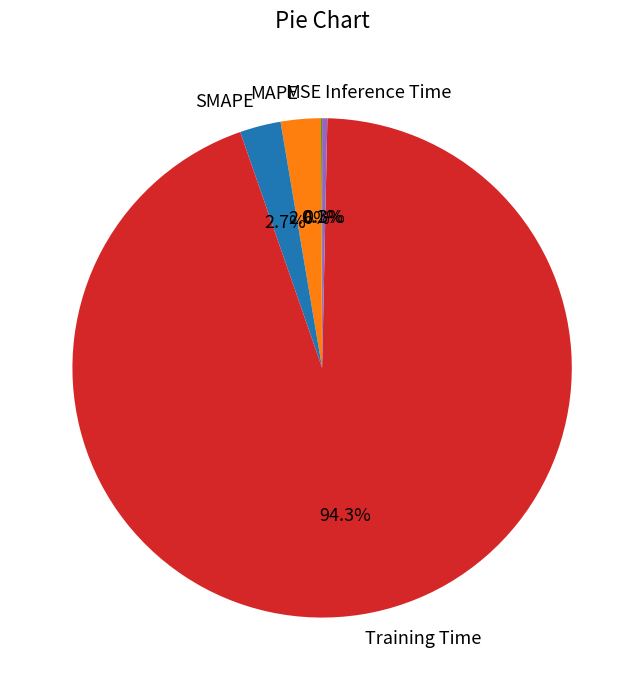

To the nearest percent, what is the difference between the Inference Time and MAPE slice percentages?

2%